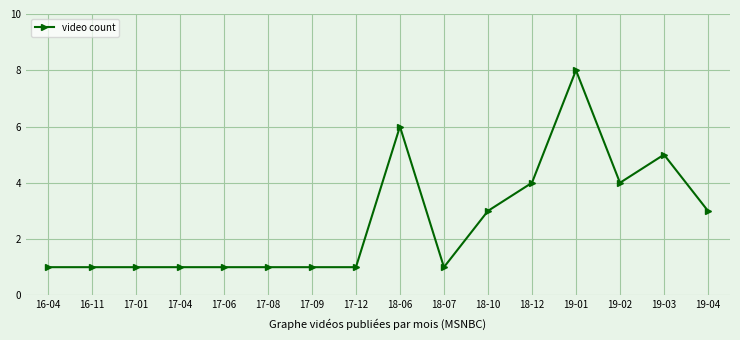

The value at 19-01 is 2. True or false?

False